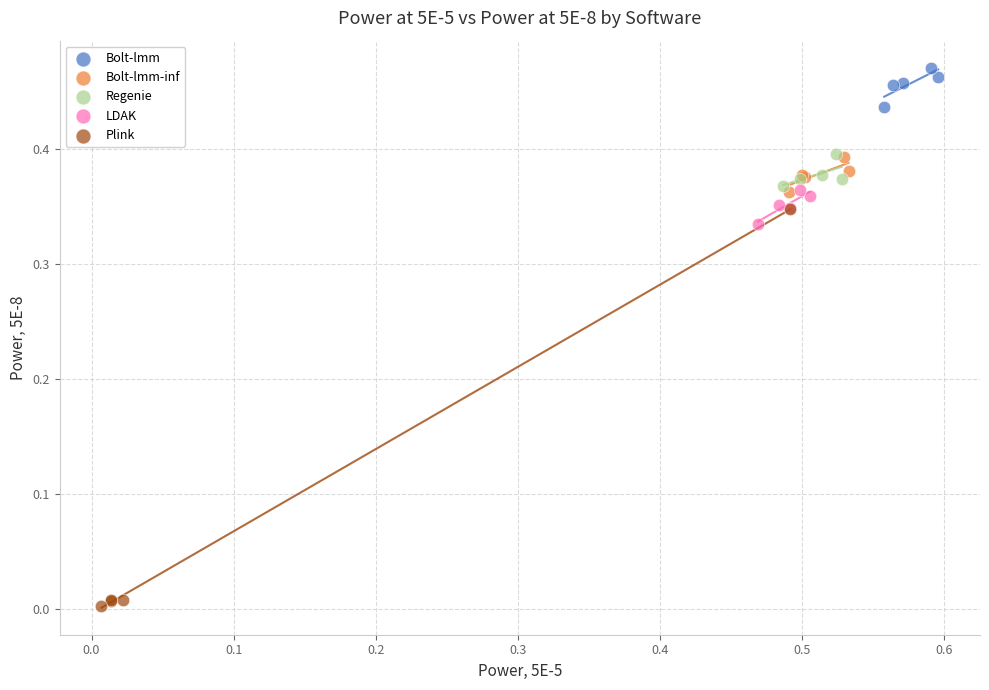

Which series has the widest spread of Y values?

Plink